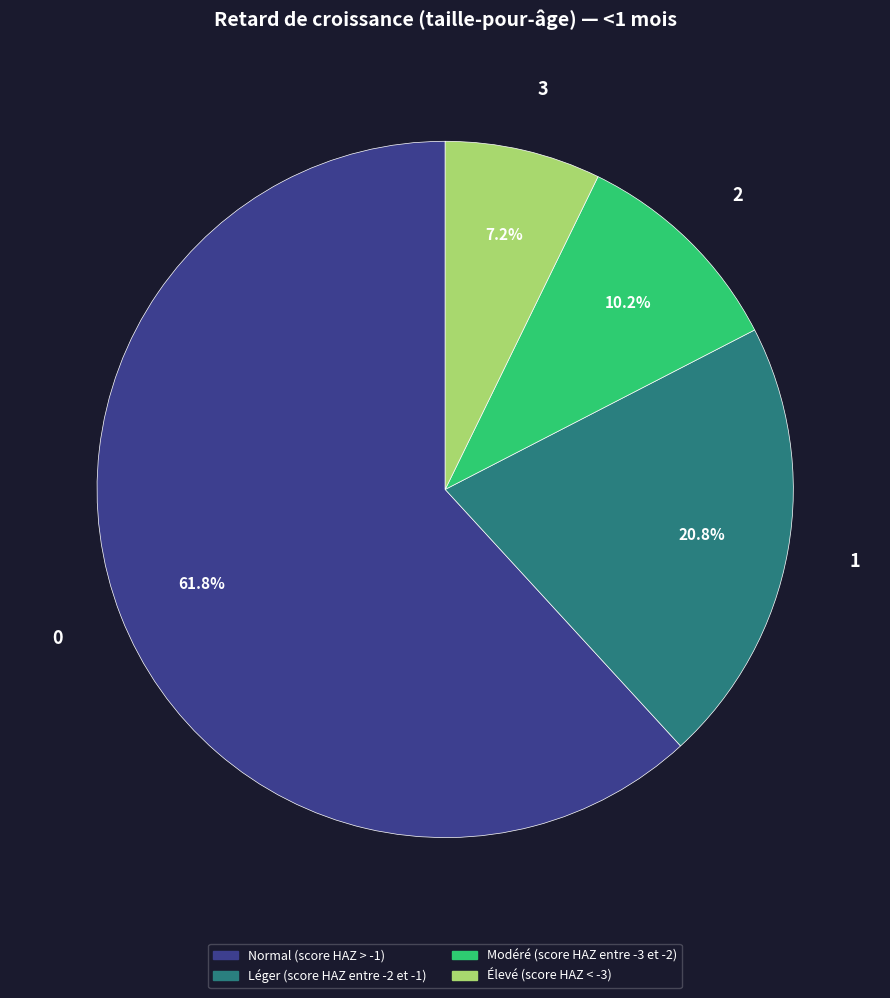

To the nearest percent, what is the difference between the largest and smallest slice percentages?

55%